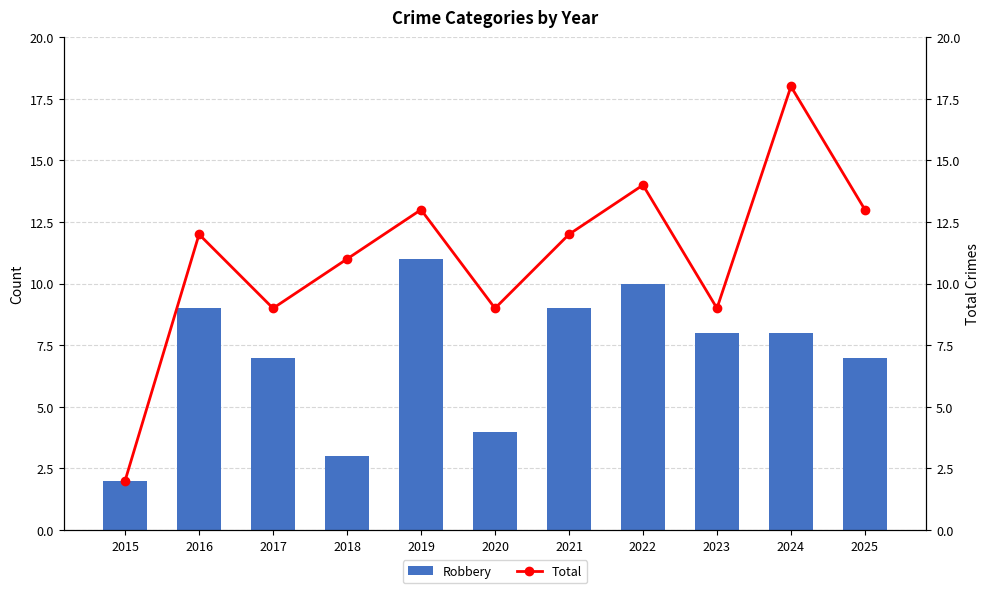

What is the minimum value shown in the chart?

2